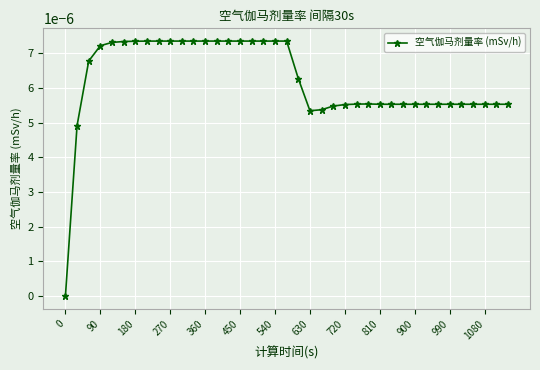

Does the chart have visible grid lines?

Yes